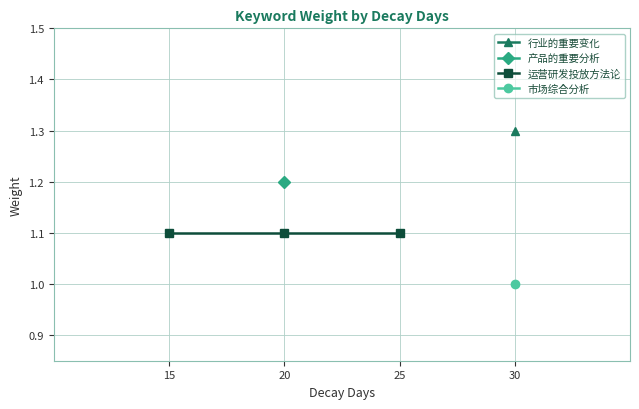

True or false: 运营研发投放方法论 (weight) and 行业的重要变化 (weight) cross at least once.

False